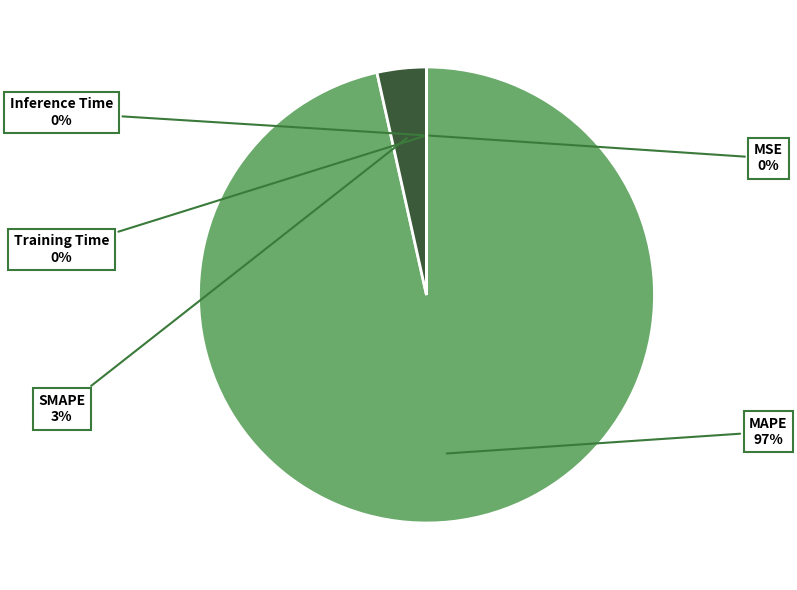

What is the largest slice in the pie chart?

MAPE